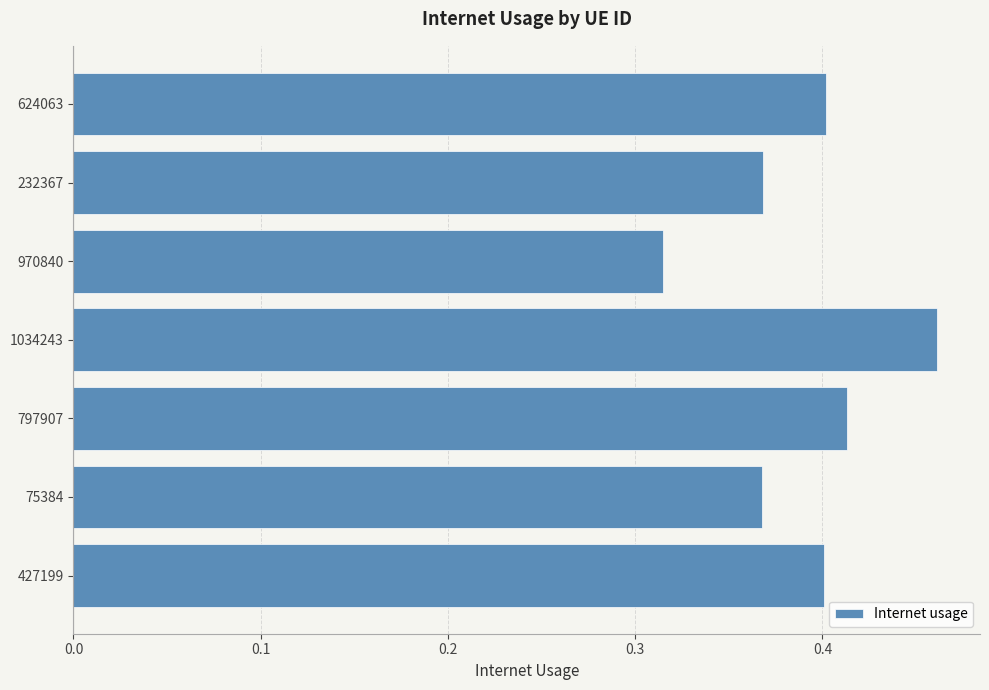

True or false: the data shows 0.4 at 624063.

True